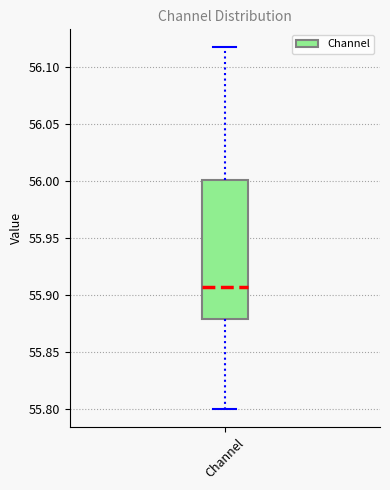

Where does the median line of the box for Channel sit on the y-axis? The values are not printed on the chart, so give them approximately, as read against the axis.

55.905